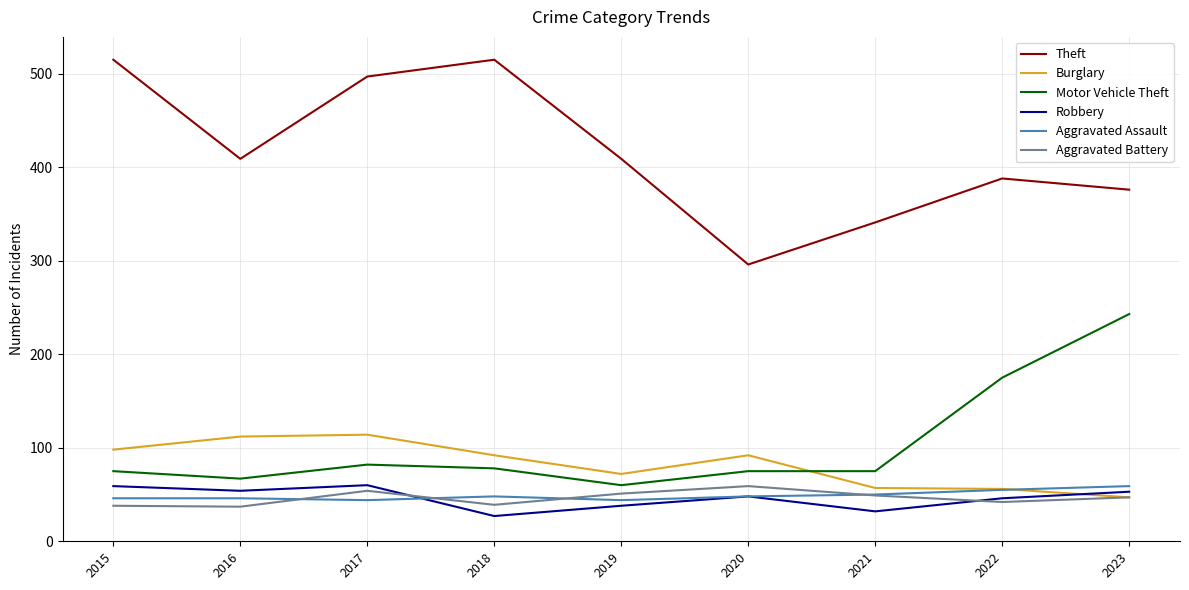

At which category does Motor Vehicle Theft reach its first local valley?

2016